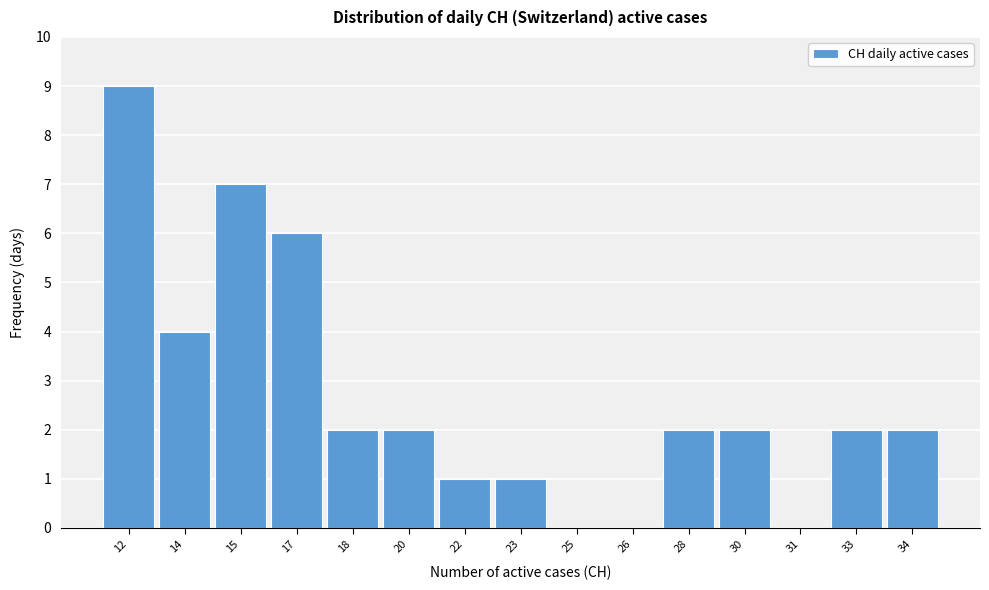

Reading left to right, transcribe all the data shown in this chart.

12=9	14=4	15=7	17=6	18=2	20=2	22=1	23=1	25=0	26=0	28=2	30=2	31=0	33=2	34=2